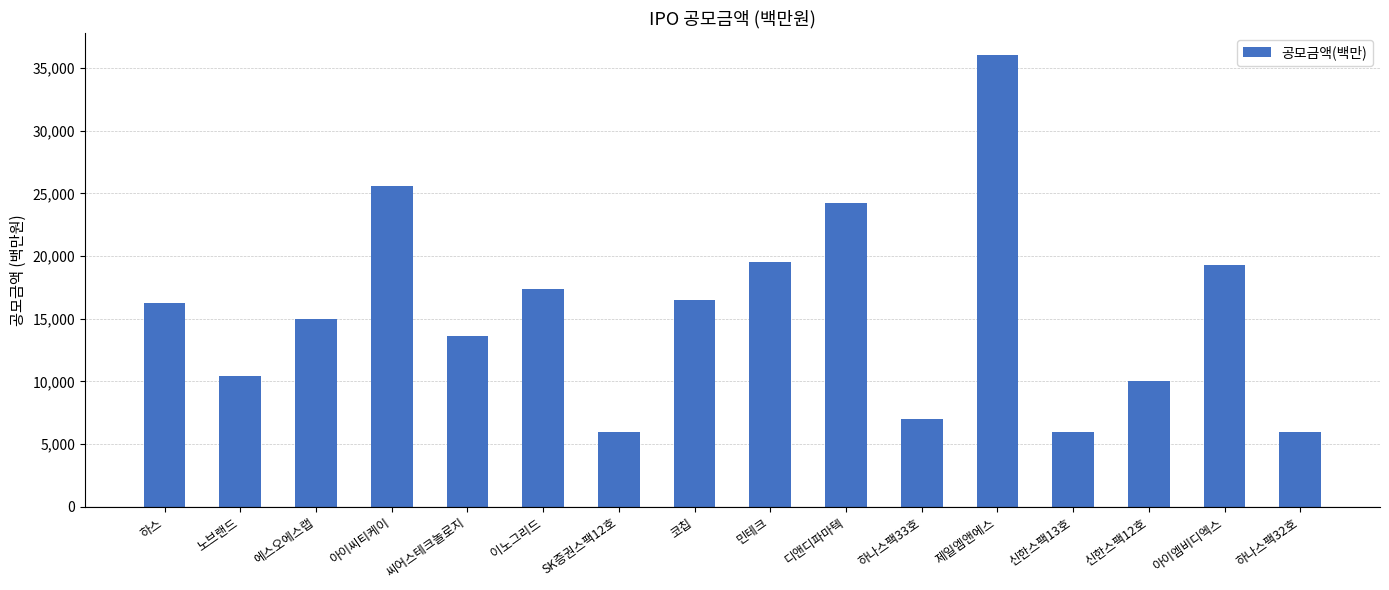

How many data points does each series have?

16